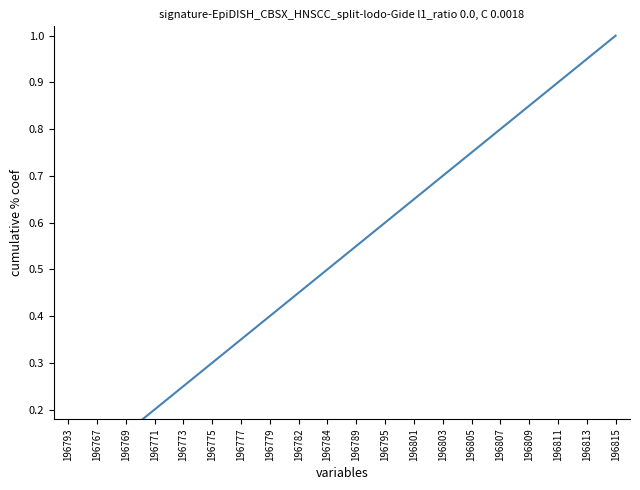

What is the label of the 11th point from the right?

196784